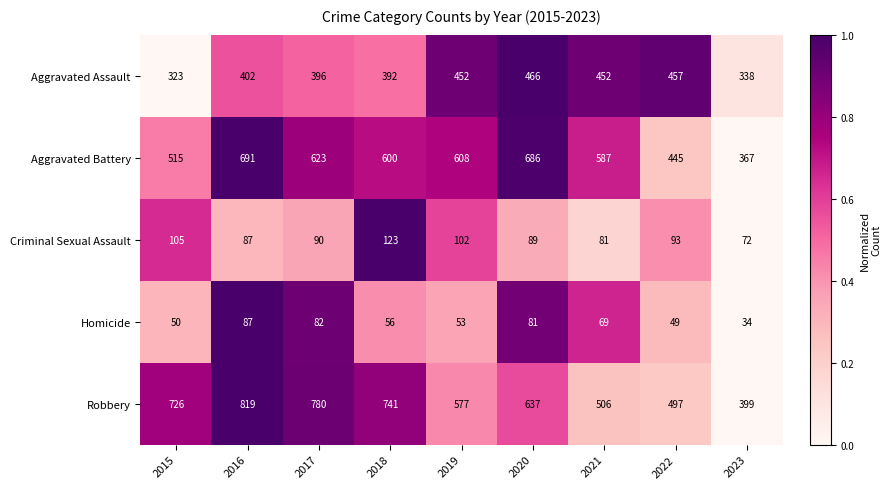

Which series has the largest total across all categories?

Robbery